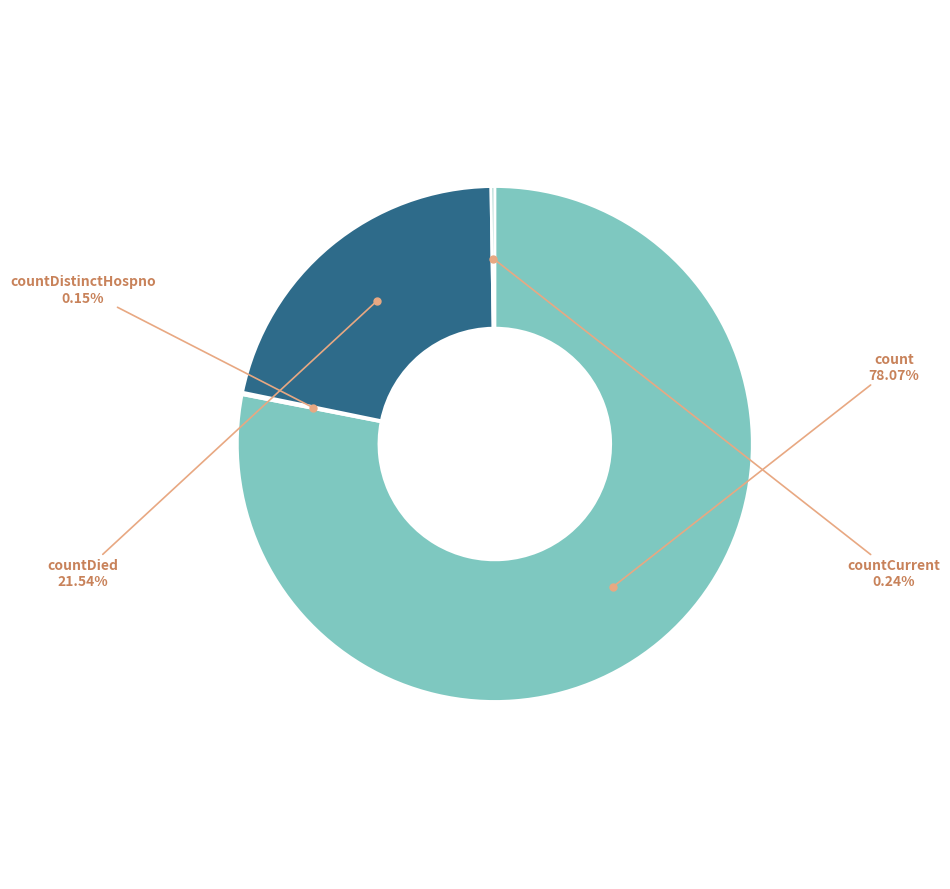

Does any single category account for the majority?

Yes